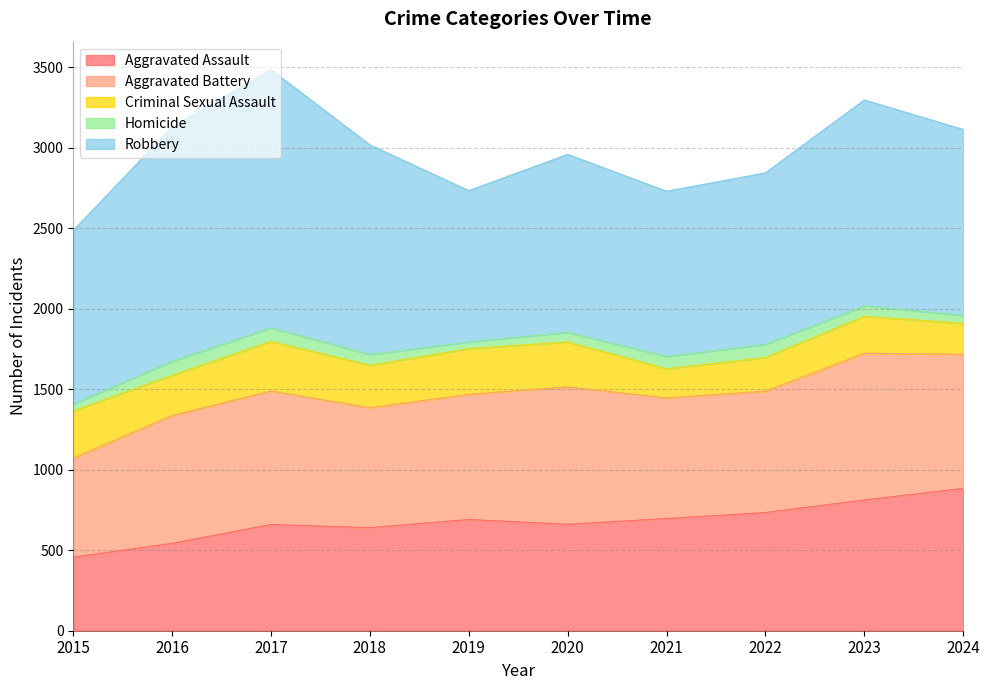

Reading right to left, extract all data points from this chart.

Aggravated Assault: 2024=884	2023=812	2022=734	2021=697	2020=661	2019=691	2018=640	2017=660	2016=543	2015=457
Aggravated Battery: 2024=834	2023=911	2022=754	2021=749	2020=854	2019=777	2018=745	2017=829	2016=794	2015=614
Criminal Sexual Assault: 2024=192	2023=230	2022=209	2021=181	2020=279	2019=284	2018=264	2017=308	2016=250	2015=294
Homicide: 2024=49	2023=65	2022=82	2021=77	2020=60	2019=42	2018=67	2017=85	2016=87	2015=43
Robbery: 2024=1155	2023=1279	2022=1065	2021=1026	2020=1105	2019=940	2018=1302	2017=1603	2016=1456	2015=1079